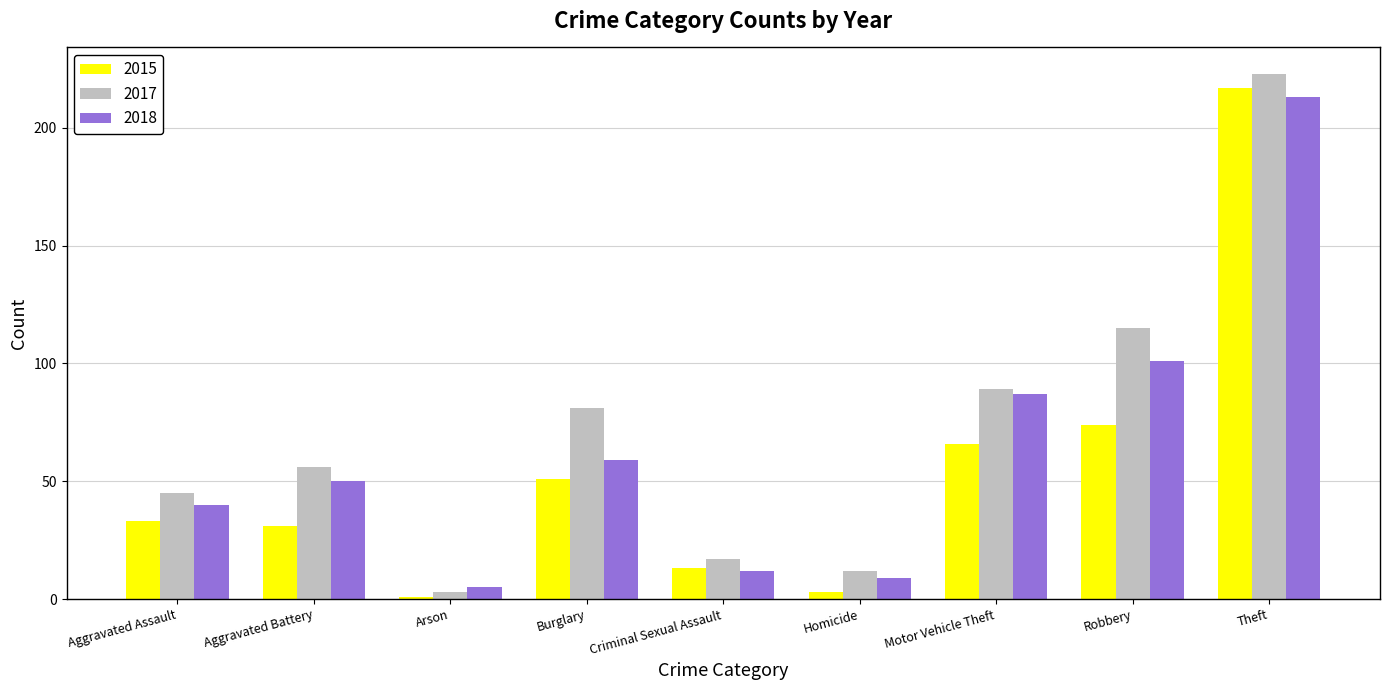

What is the difference between the 2017 values at Arson and Burglary?

78